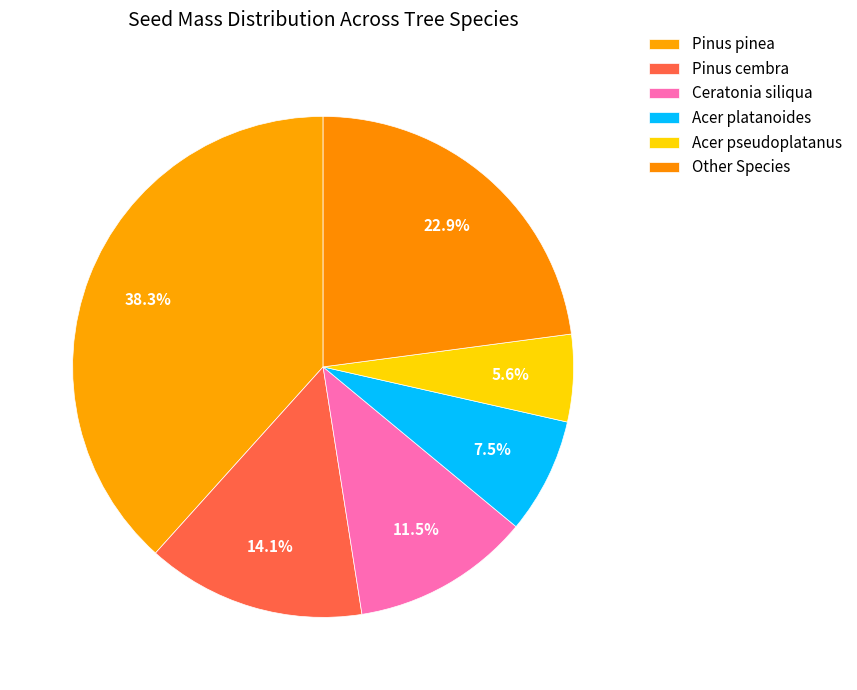

How many slices are in this pie chart?

6